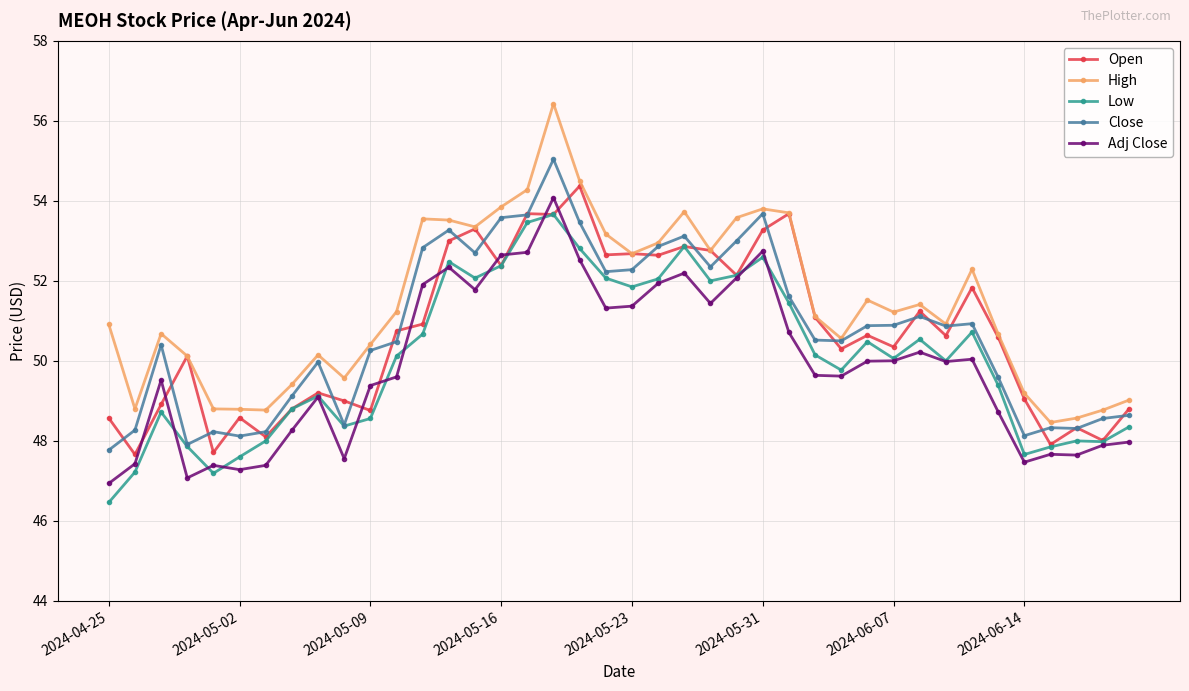

Which series has the largest total across all categories?

High